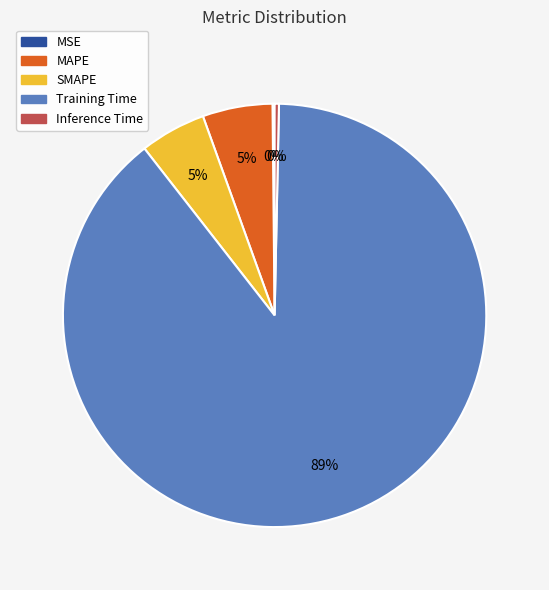

What is the largest slice in the pie chart?

Training Time